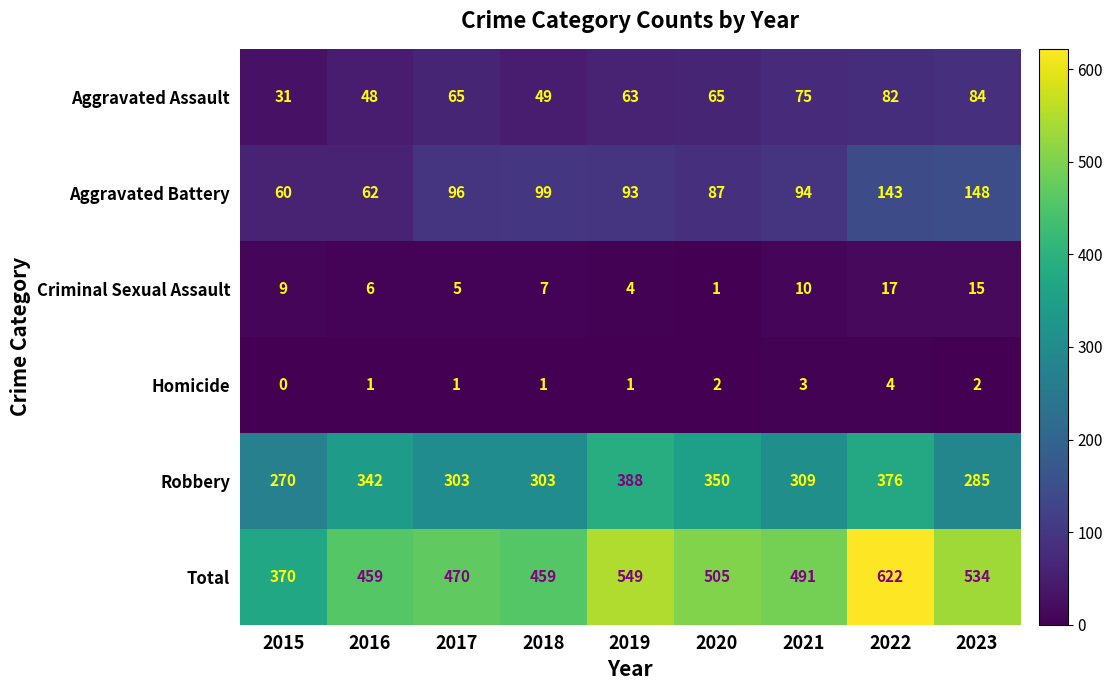

The value of Aggravated Assault at 2023 is 84. True or false?

True